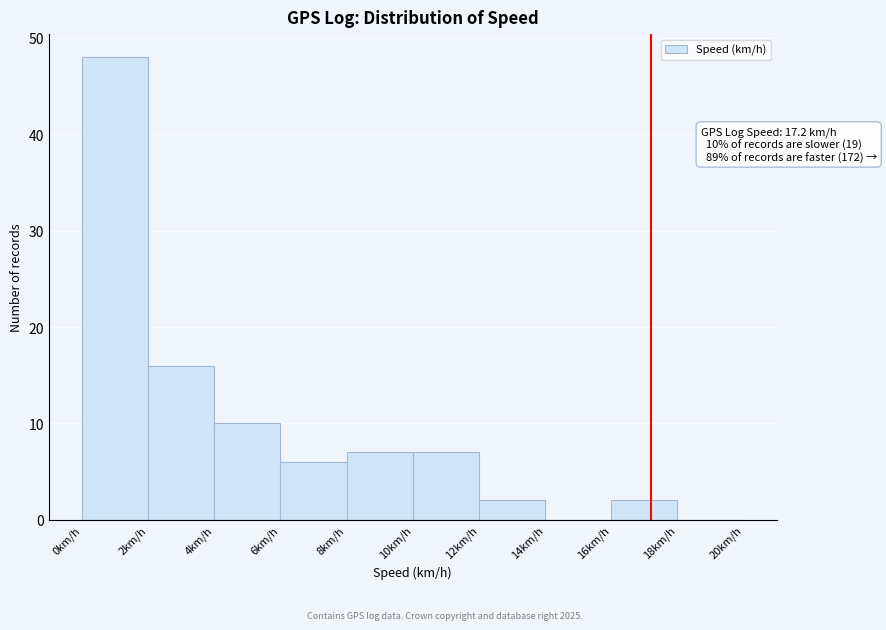

Over which range of the x-axis is the bar tallest?

0 to 2